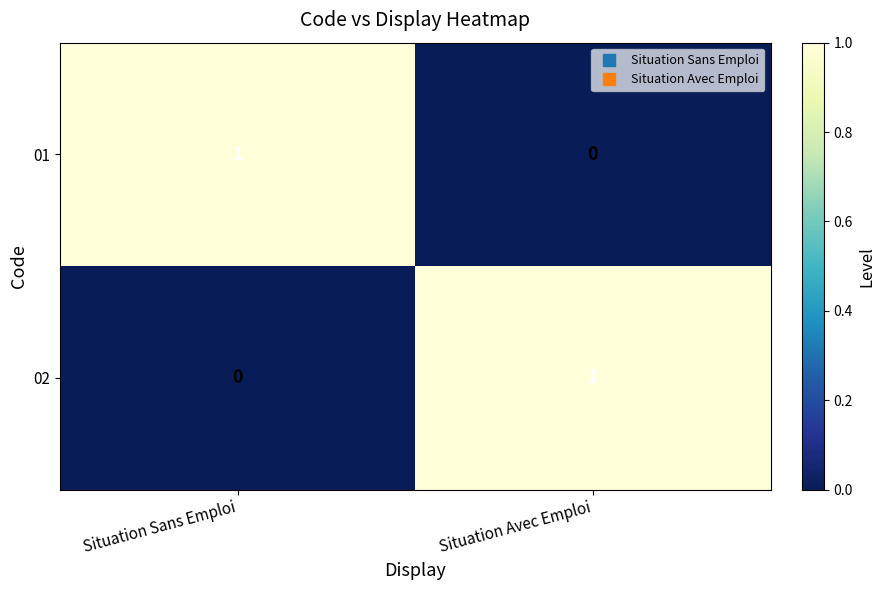

Rank the series at Situation Avec Emploi from highest to lowest value.

02, 01